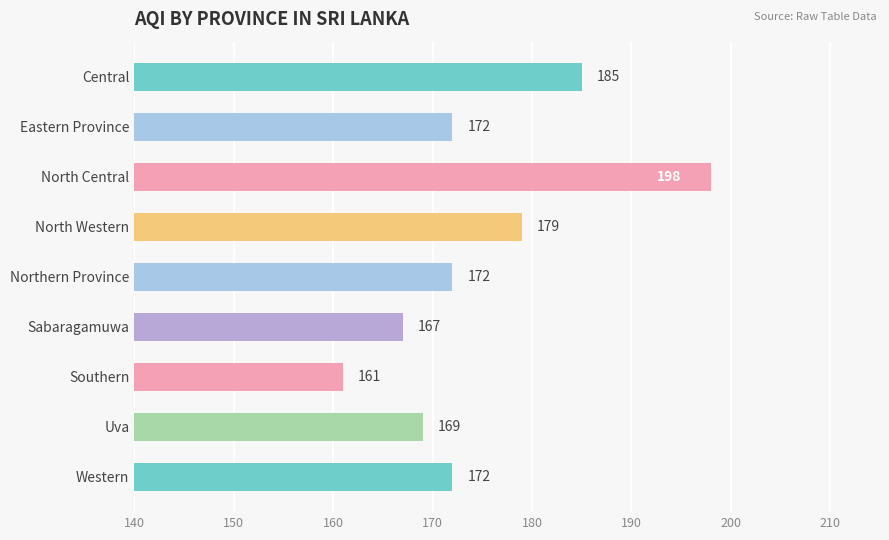

What is the change in value from Central to Sabaragamuwa?

-18